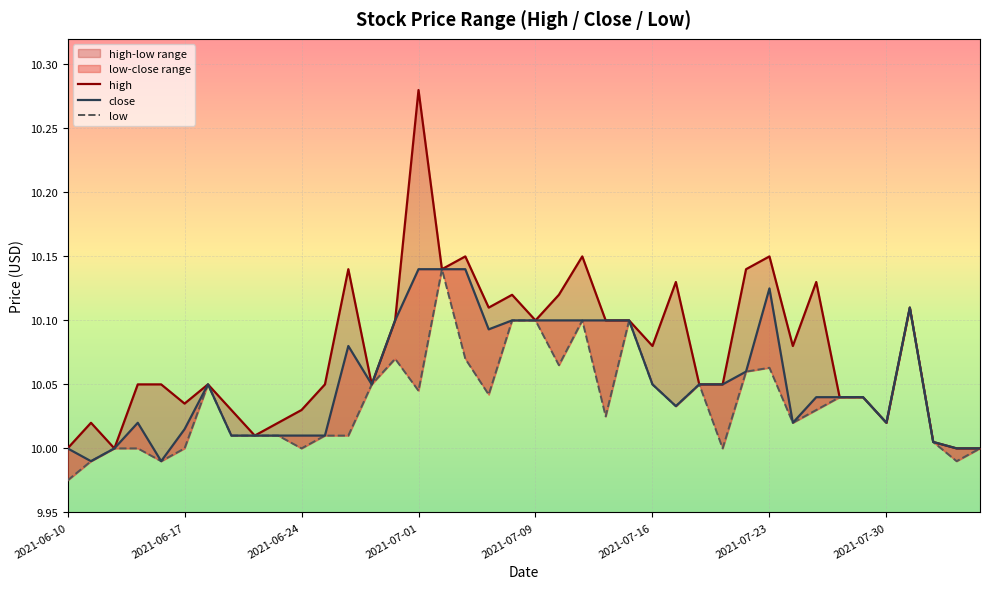

What is the difference between the low values at 20 and 34?

0.1